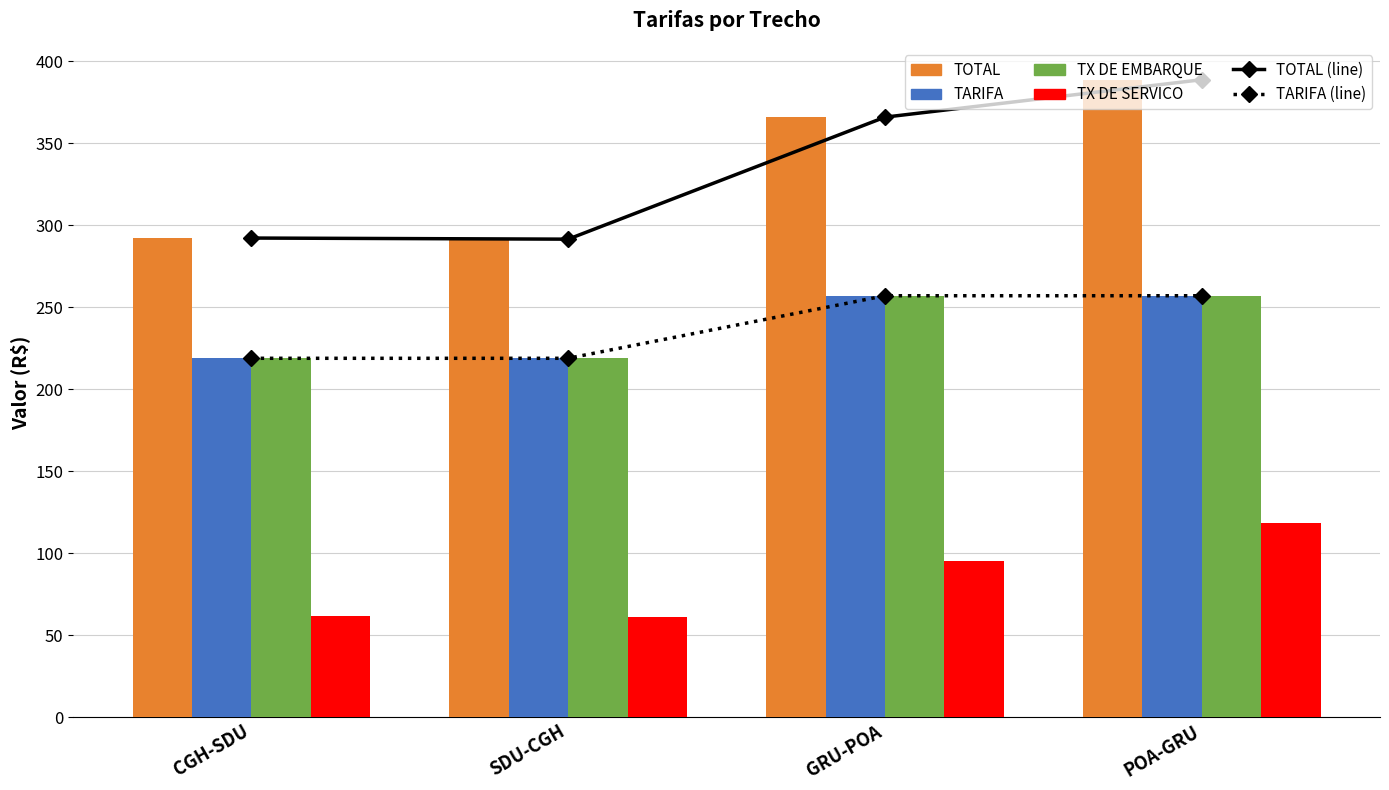

Which category has the lowest value across all series?

SDU-CGH